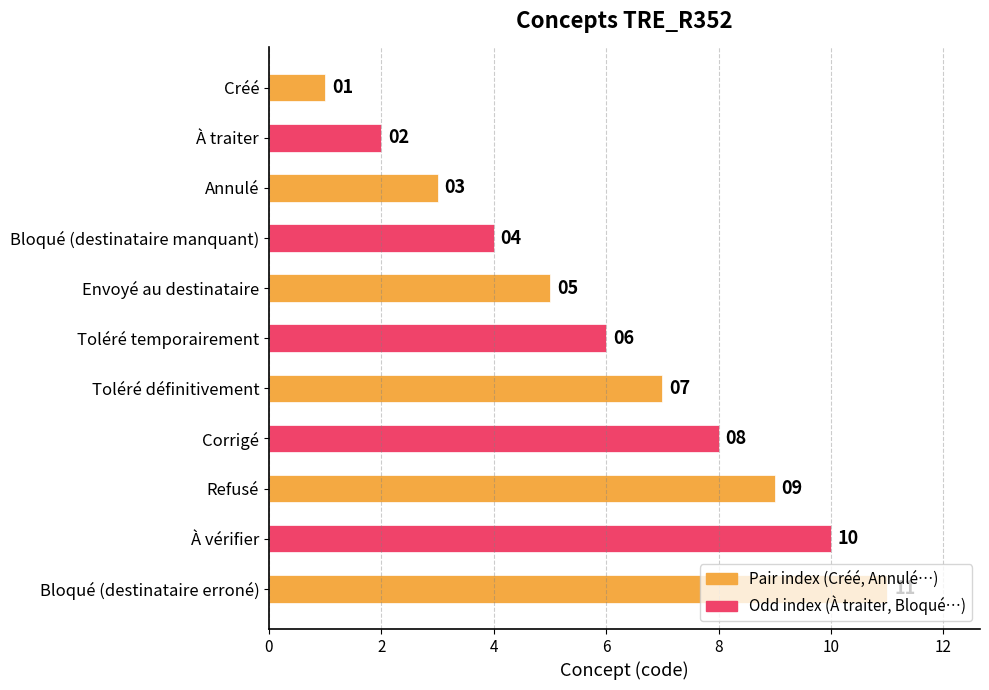

Is it true that the value at À traiter is 2?

True